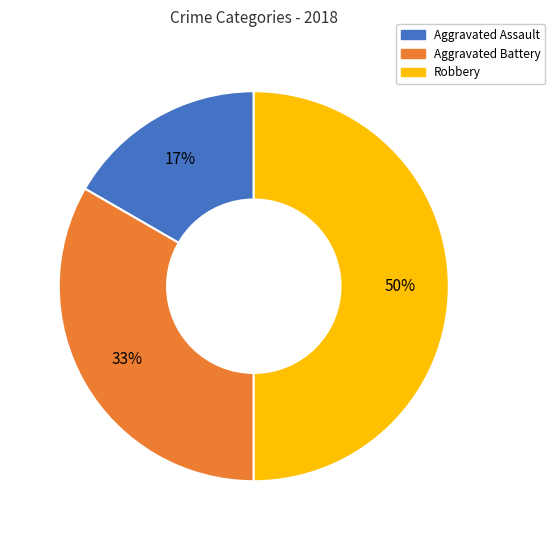

Is Aggravated Battery the majority of the pie?

No